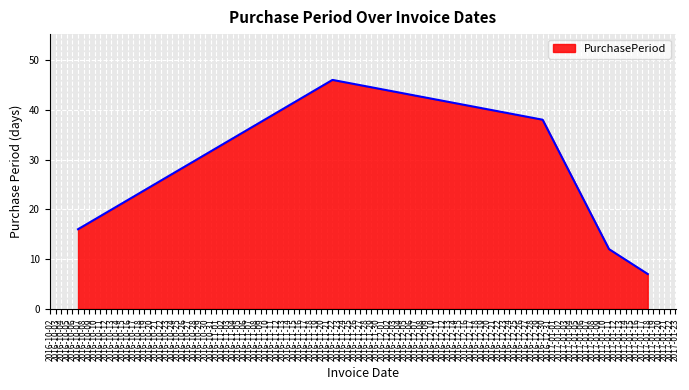

Reading left to right, transcribe all the data shown in this chart.

2016-10-07=16	2016-11-22=46	2016-12-30=38	2017-01-11=12	2017-01-18=7